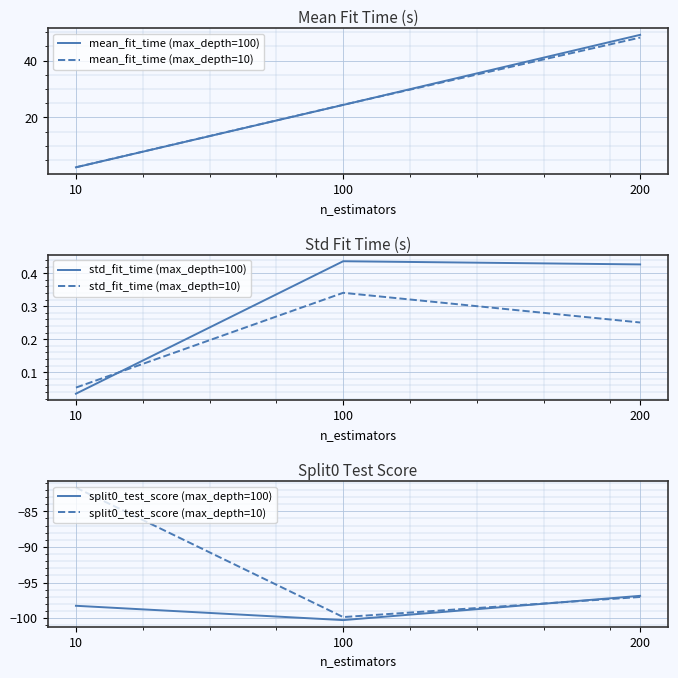

What is the value of the split0_test_score (max_depth=10) point at the 1st from the left?

-81.7